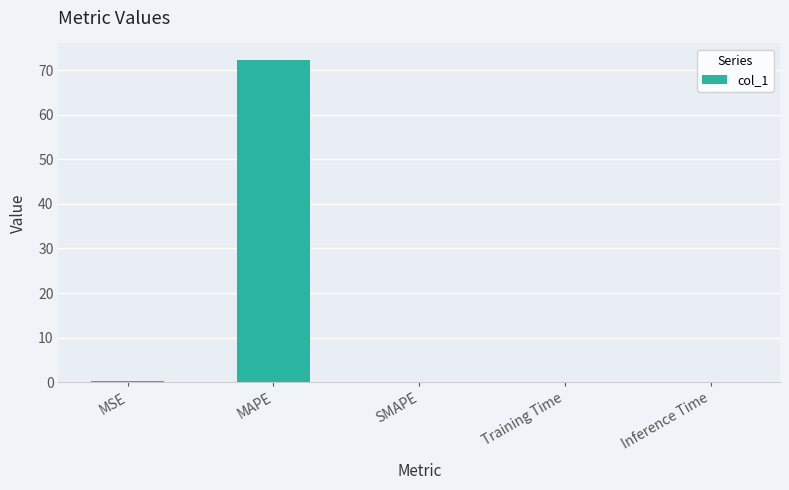

What is the sum of all values?

72.6